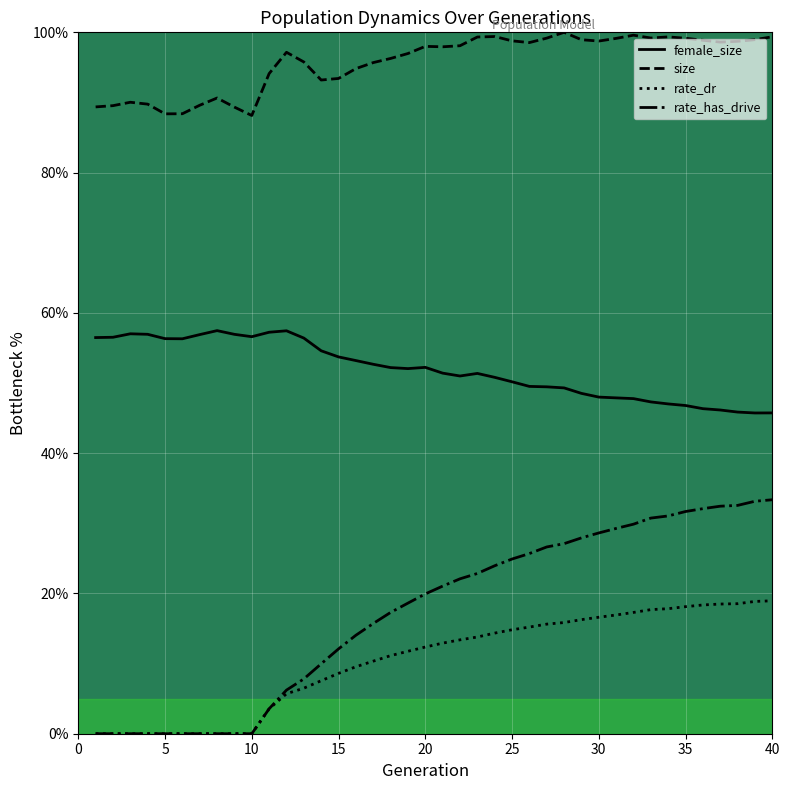

True or false: rate_has_drive and size intersect in this chart.

False